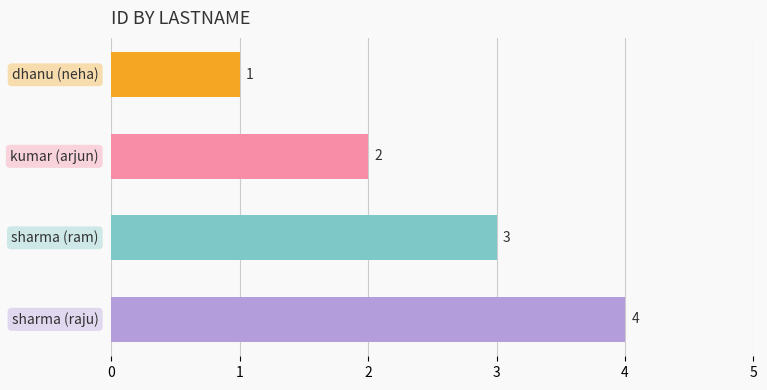

Does the chart contain any negative values?

No